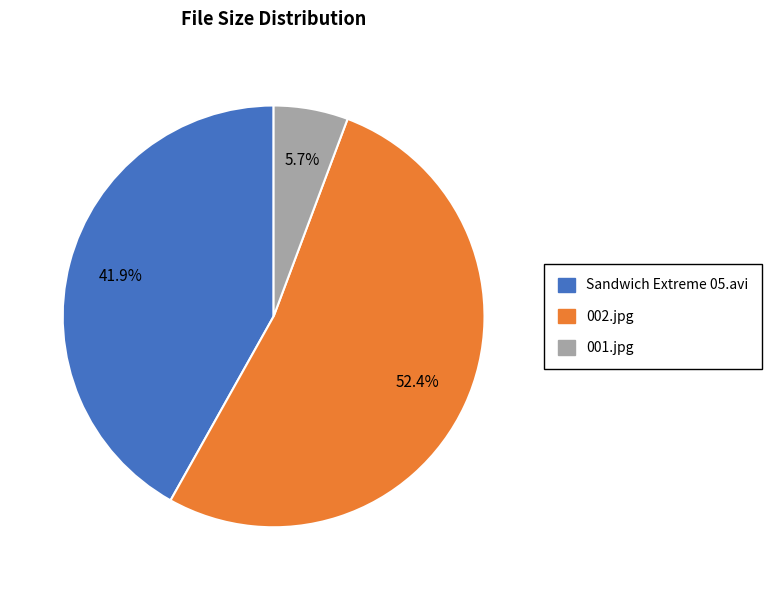

Do 001.jpg and Sandwich Extreme 05.avi together represent more than half of the pie?

No